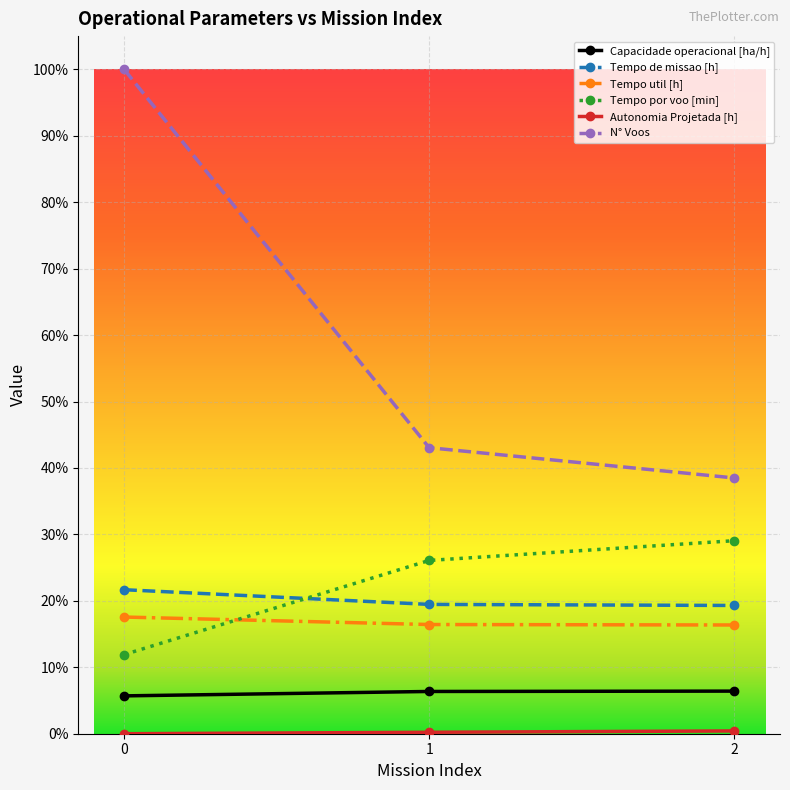

Rank the categories by Tempo por voo [min] value from highest to lowest.

2, 1, 0